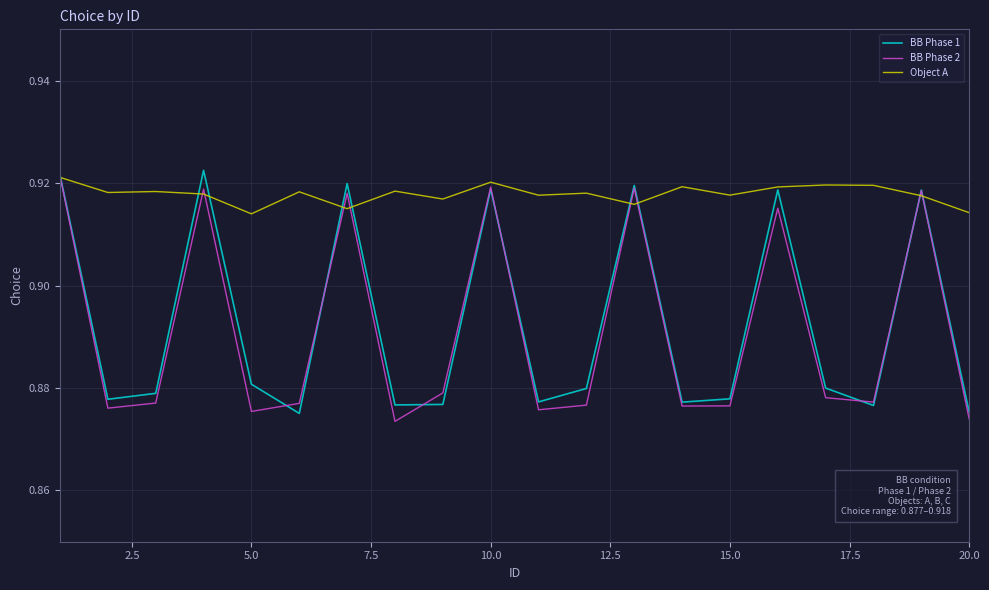

What is the minimum value for Object A?

0.9